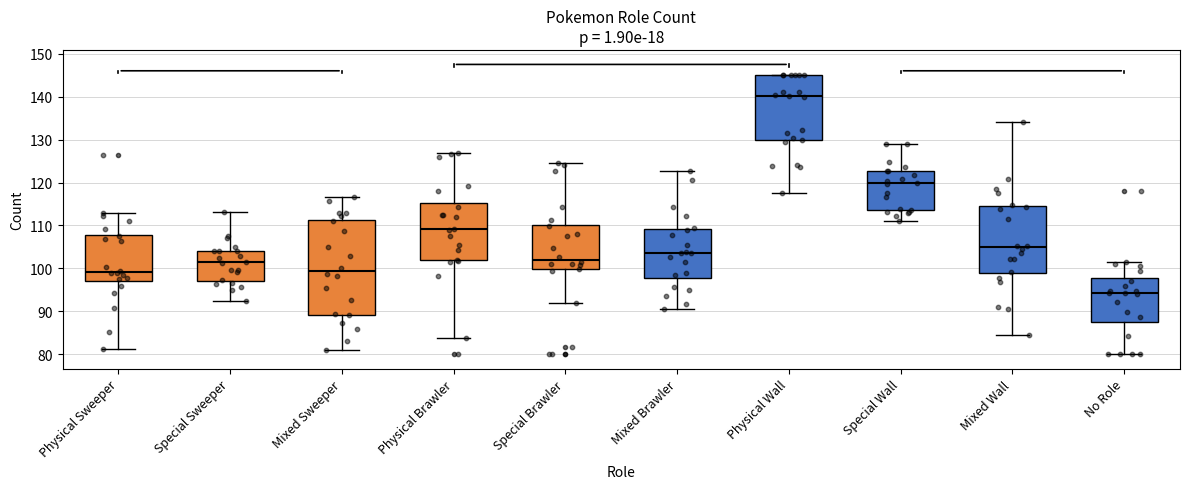

Which box is the tallest, from its lower edge to its upper edge?

Mixed Sweeper